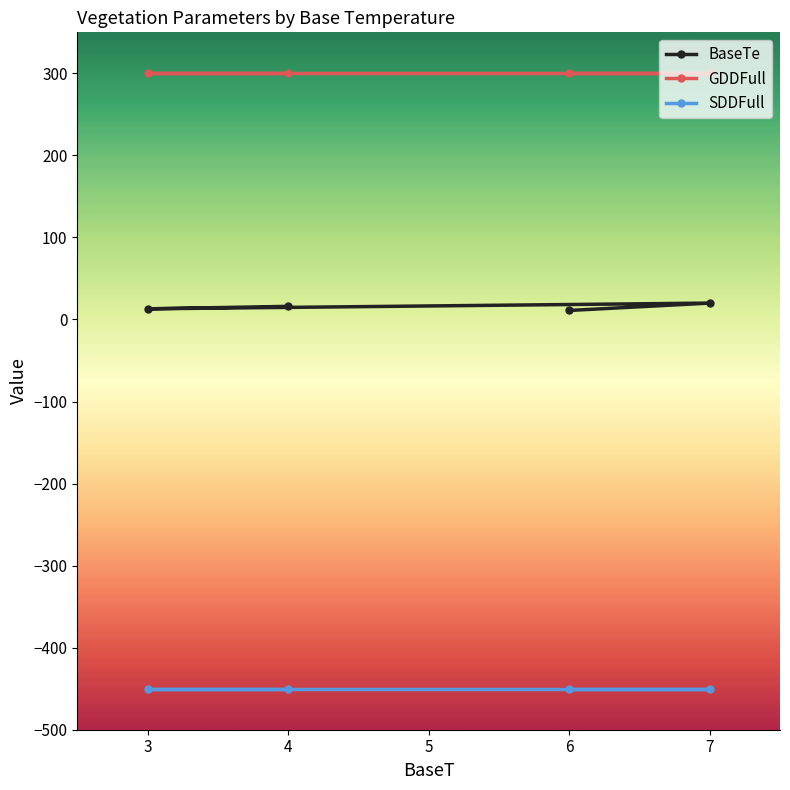

What is the value of the BaseTe point at the 1st from the left?

13